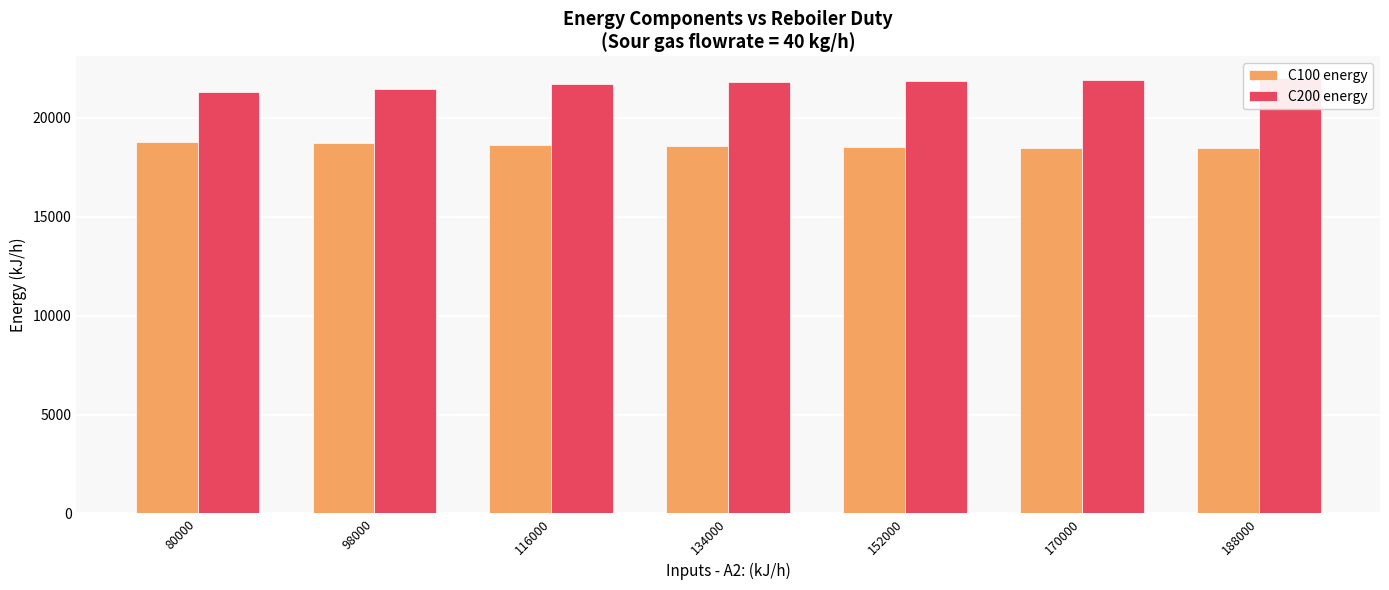

At which category is the sum across all series the highest?

188000